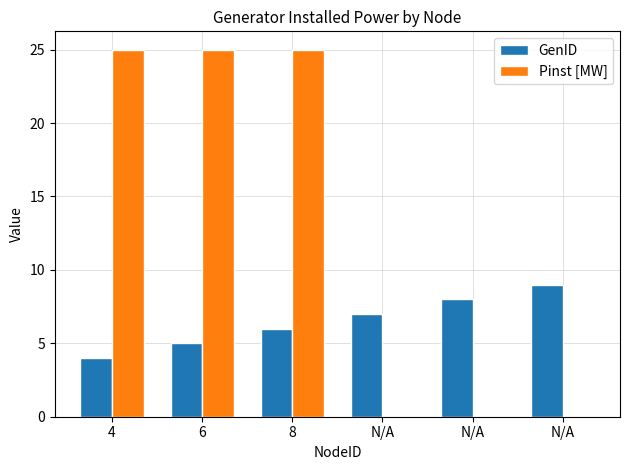

Is it true that GenID equals 10 at N/A?

False